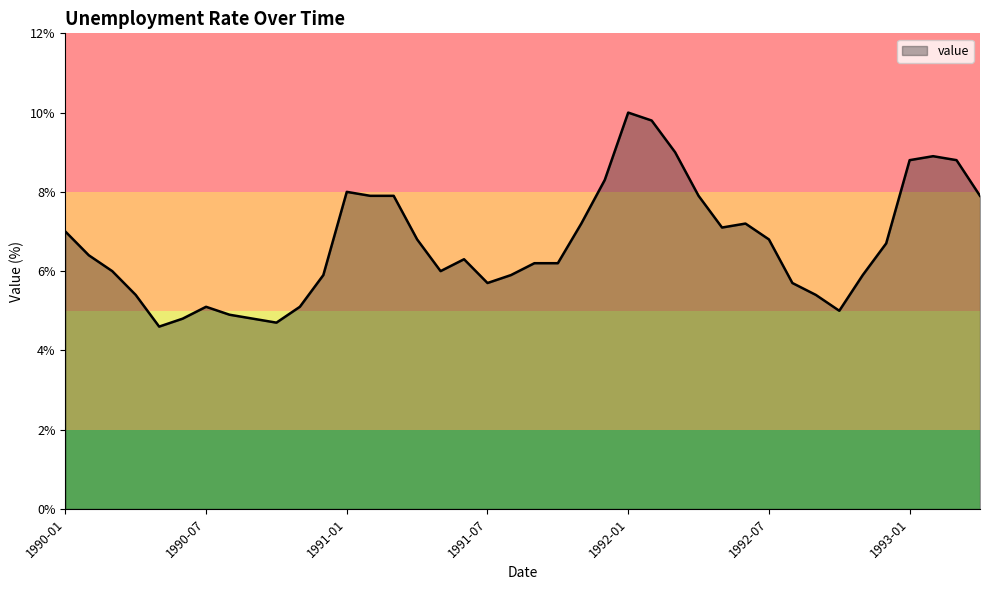

What is the smallest value displayed?

4.6